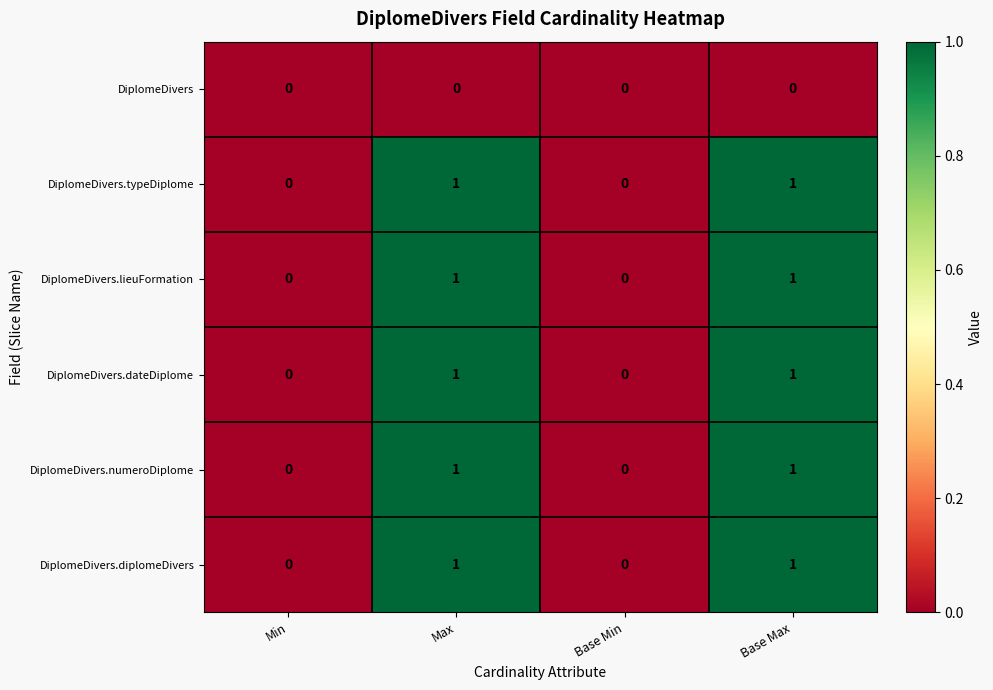

True or false: DiplomeDivers.numeroDiplome has a value of 0 at Base Max.

False